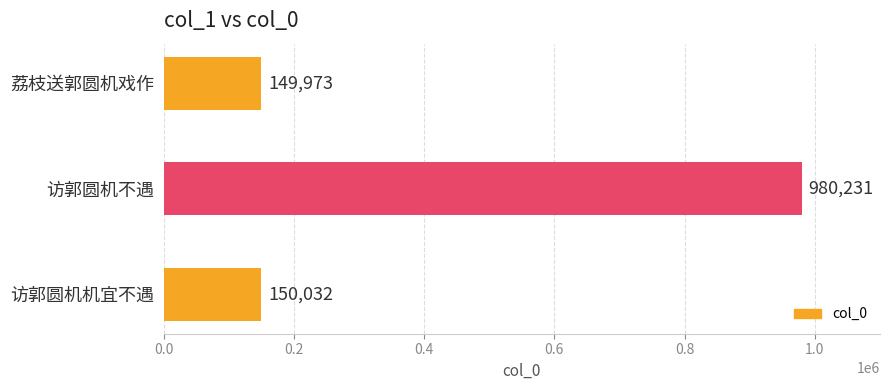

The chart shows a value of 266739 at 荔枝送郭圆机戏作. True or false?

False